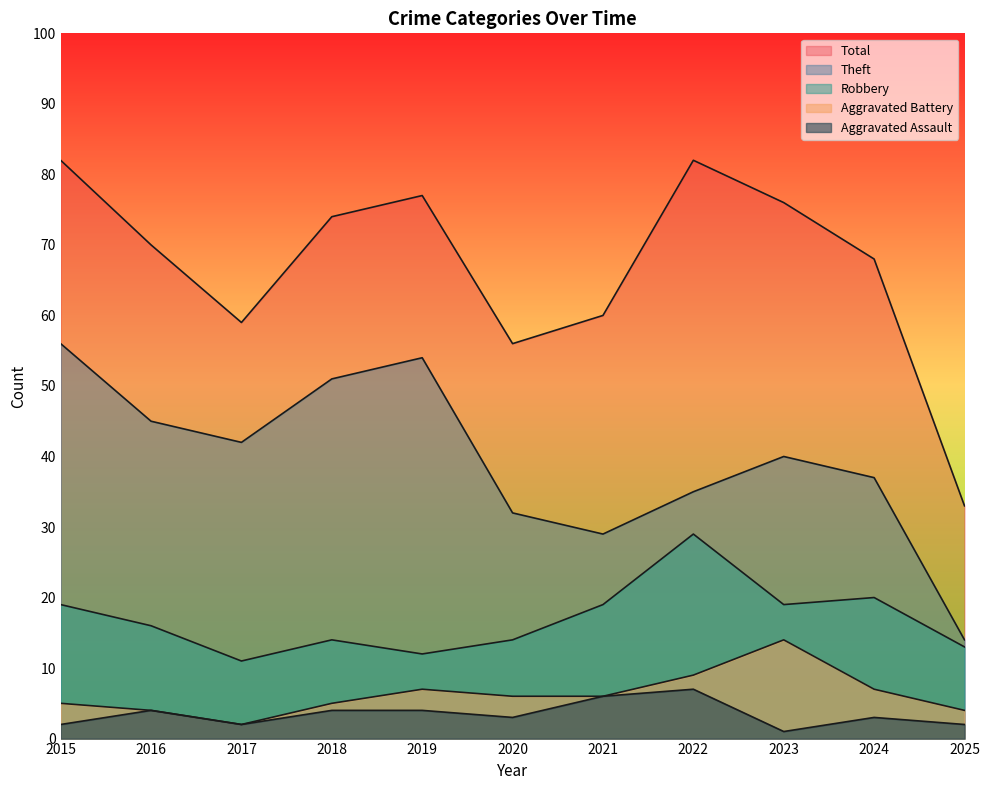

In Robbery, how many points are higher than both neighbors (excluding endpoints)?

3